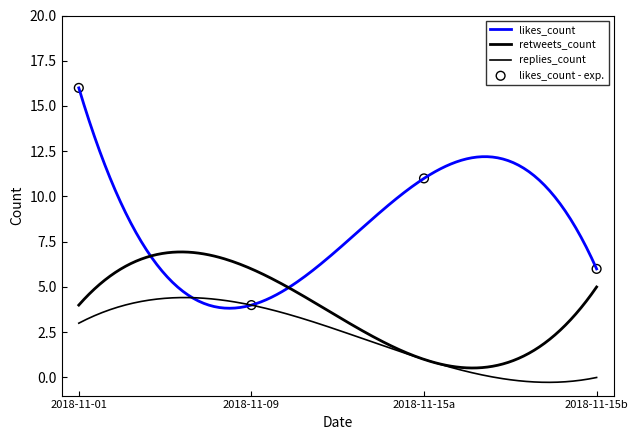

Which series has the largest Y range (max minus min)?

likes_count